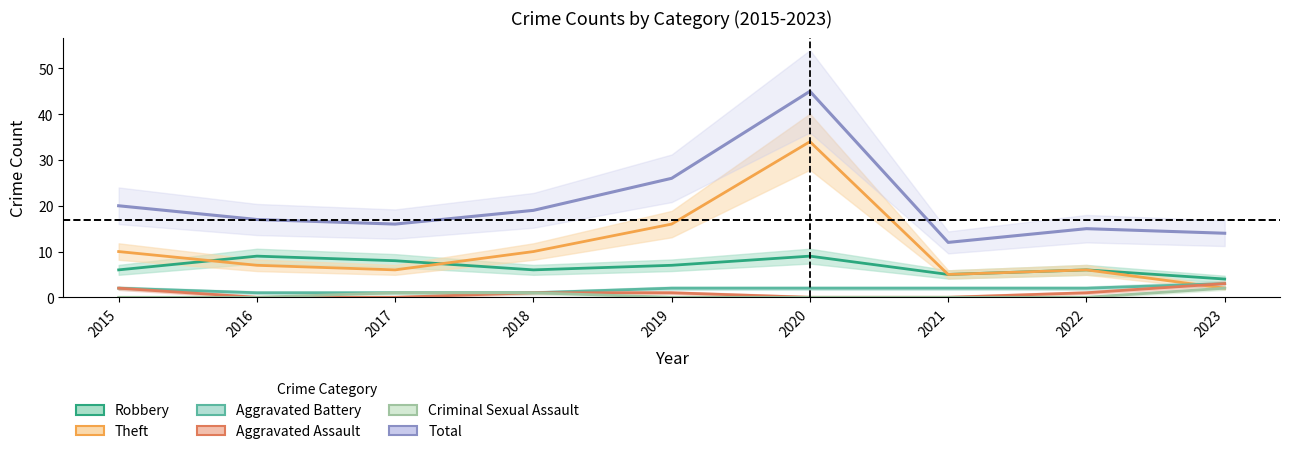

True or false: Robbery has a value of 6 at 2018.

True